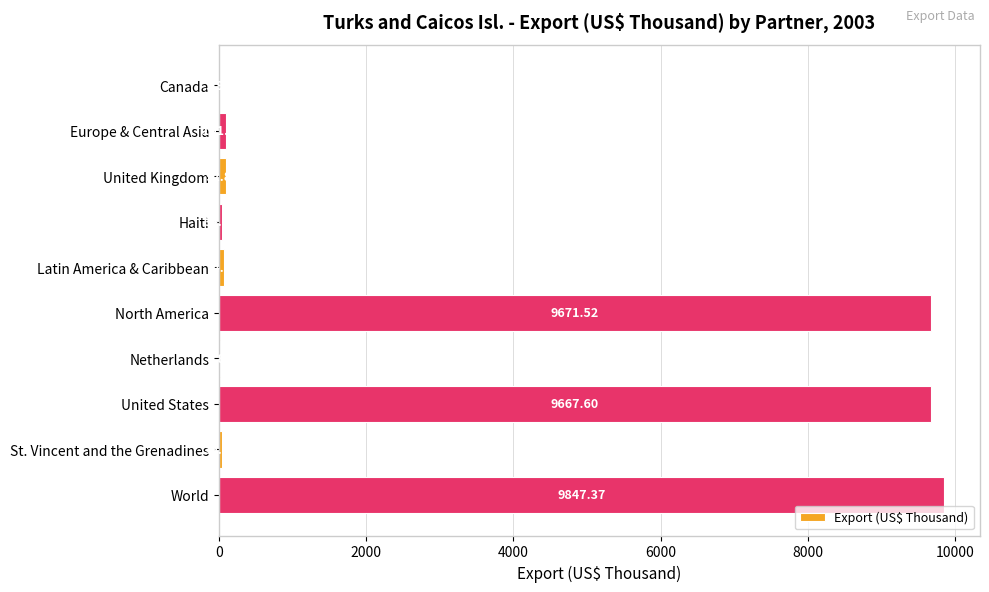

What is the sum of all values?

29542.1